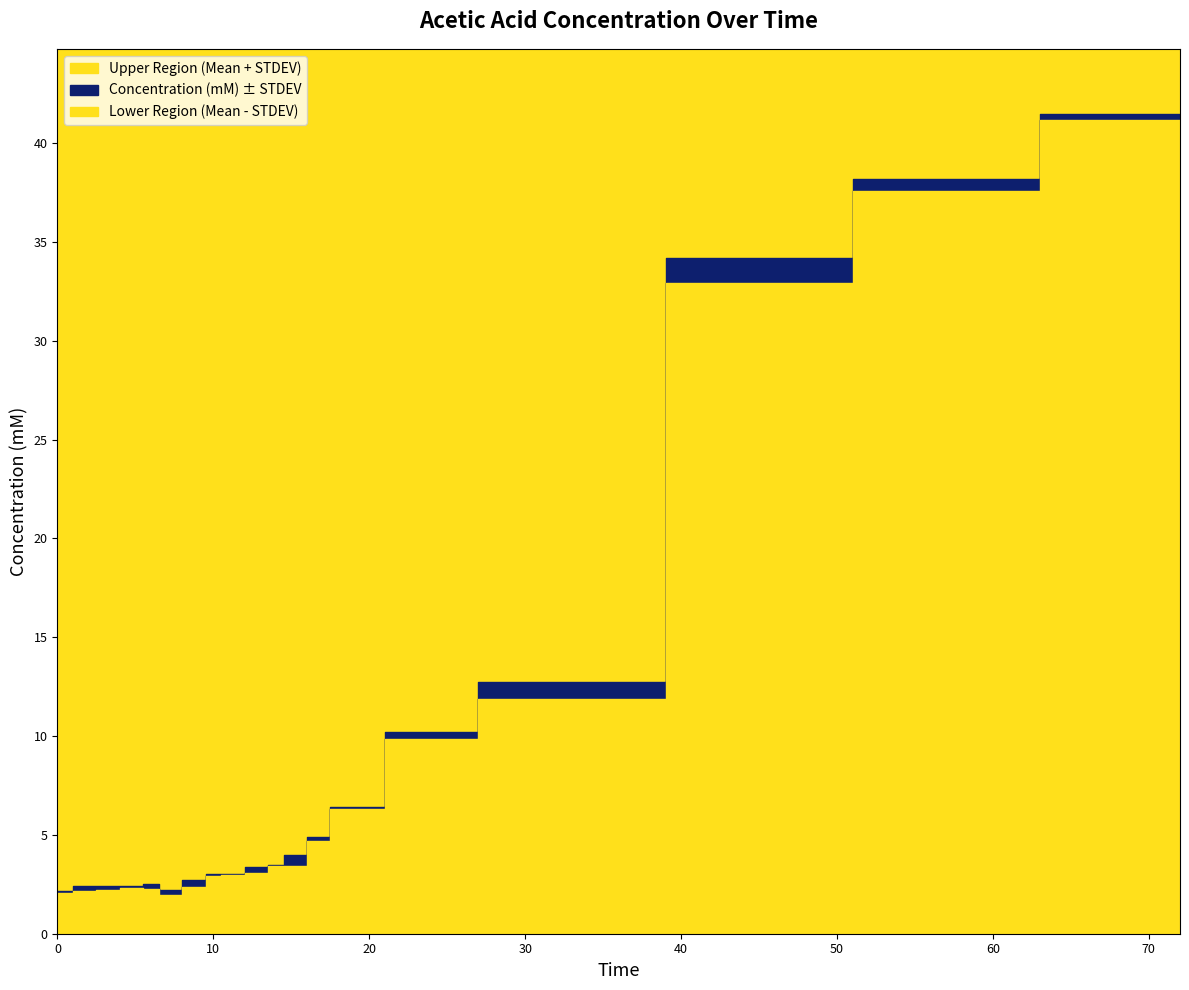

Which series has the largest total across all categories?

Concentration (mM)